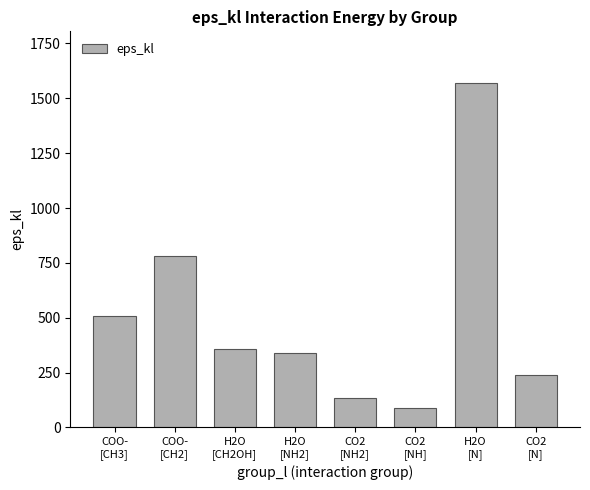

Is it true that the value at H2O
[CH2OH] is 207.4?

False